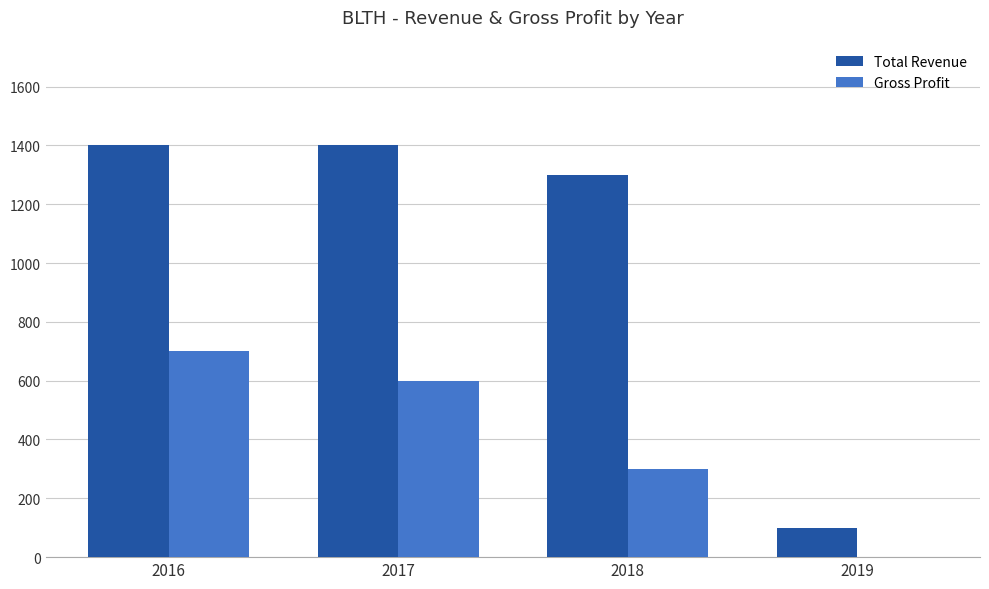

Which series has the largest total across all categories?

Total Revenue